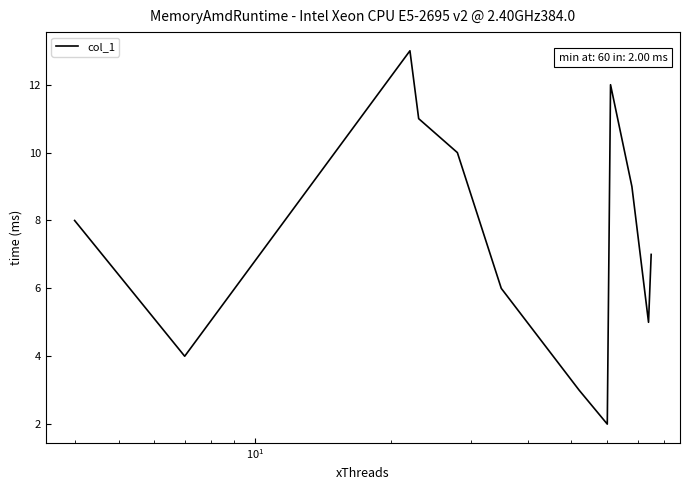

What is the sum of all values?

90.0